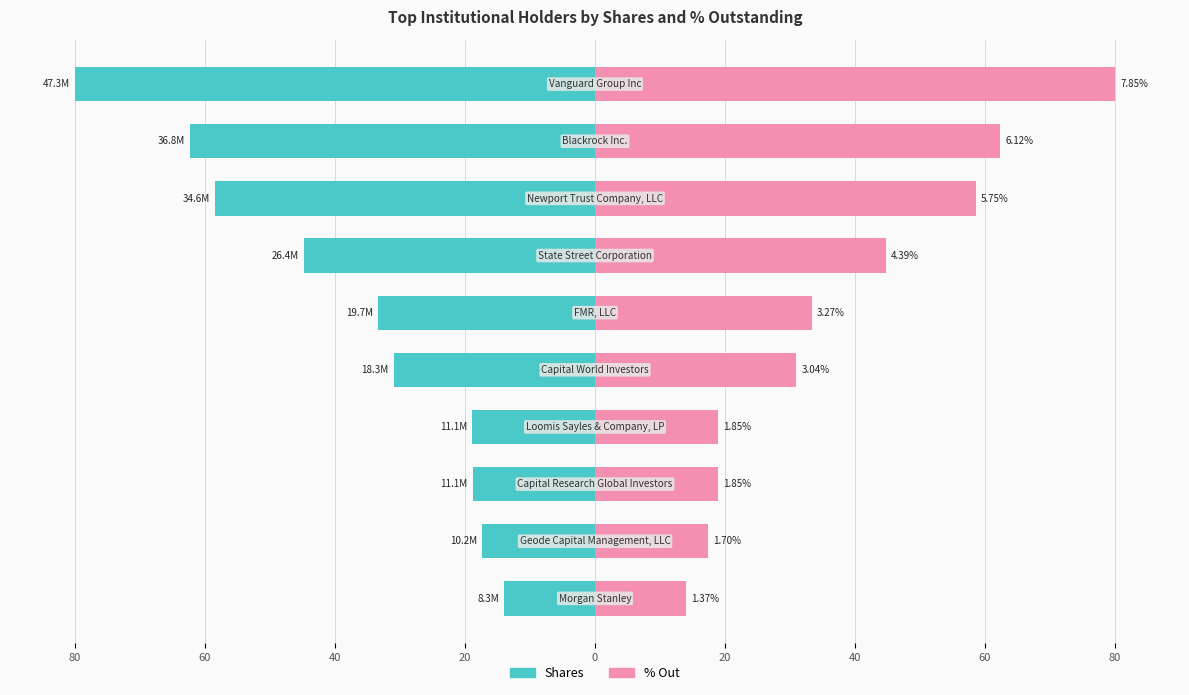

Are the bars horizontal?

Yes